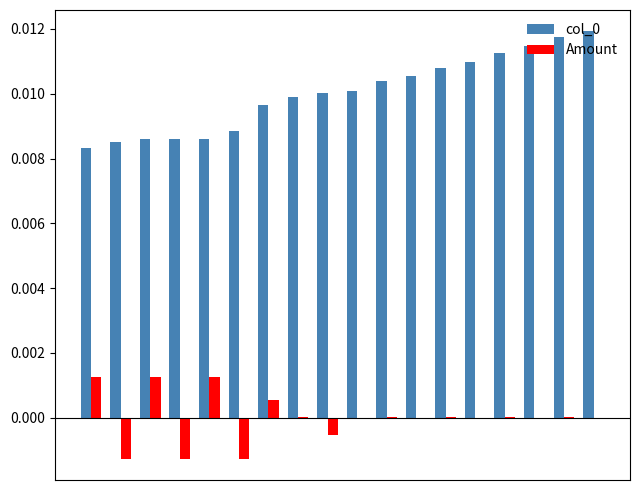

How many groups of bars are there?

18